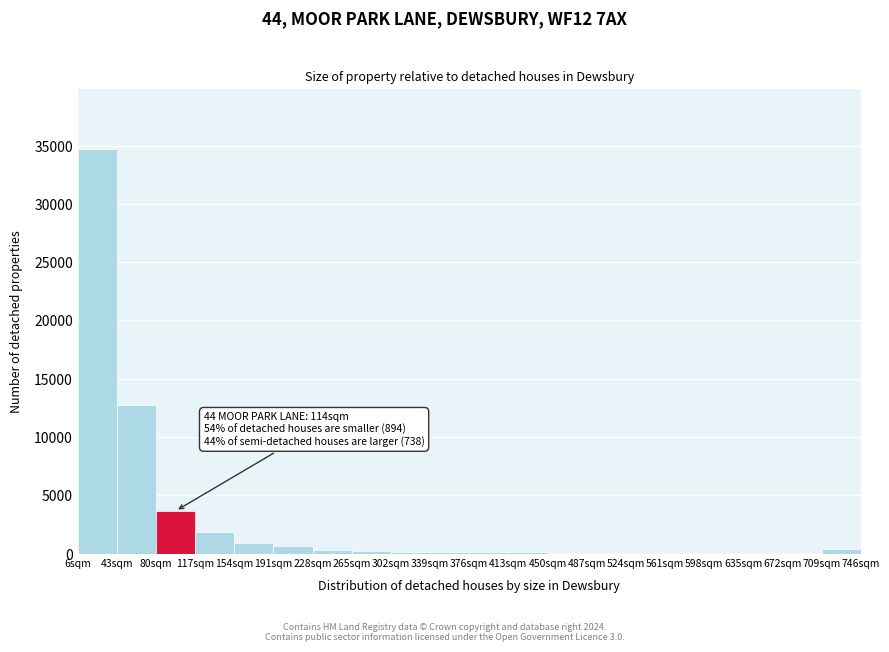

Over which range of the x-axis is the bar tallest?

6 to 43